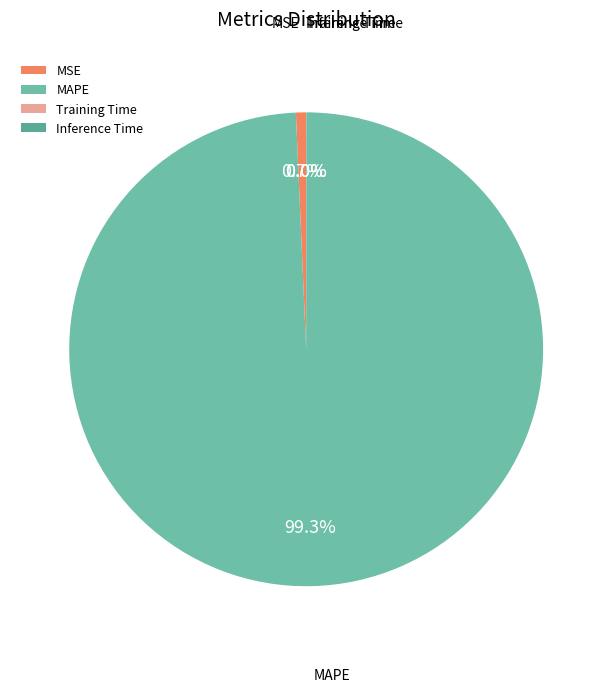

Combined, do MSE and MAPE account for over 50%?

Yes